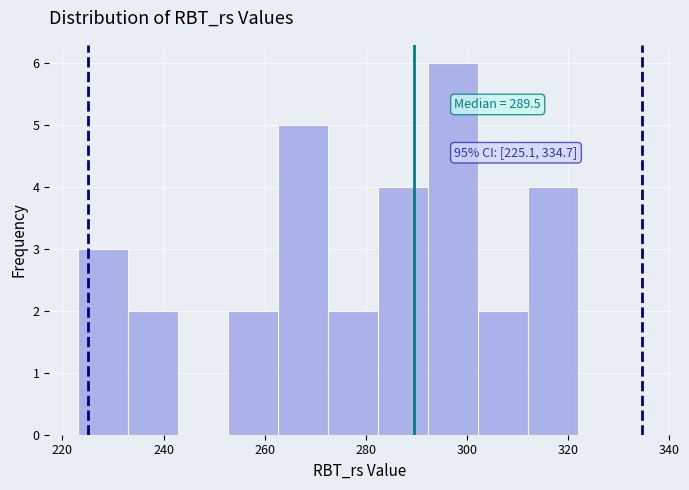

Which range on the x-axis has the tallest bar?

292 to 302